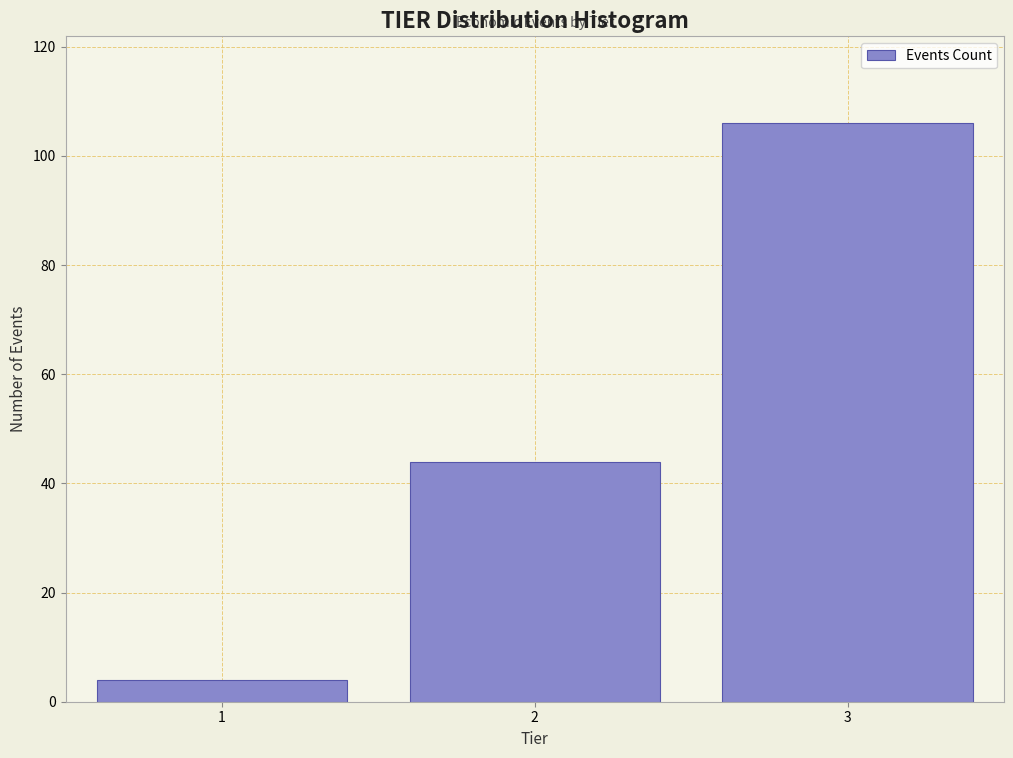

Reading left to right, list all the values displayed in this chart.

4	44	106